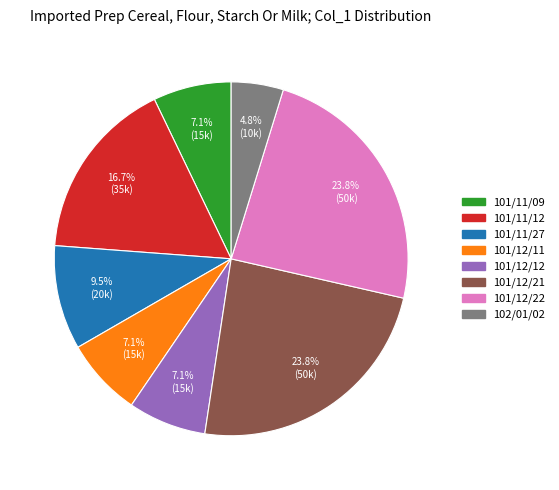

Between 101/11/09 and 101/12/21, which is larger?

101/12/21